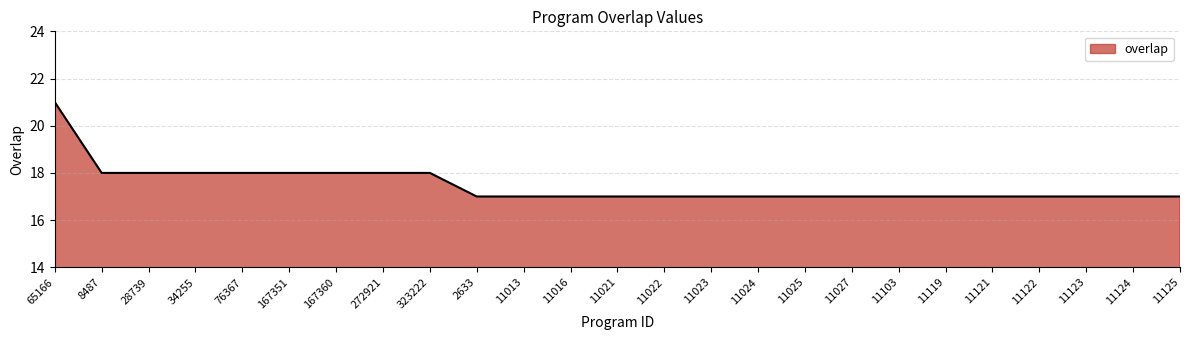

What is the greatest value displayed?

21